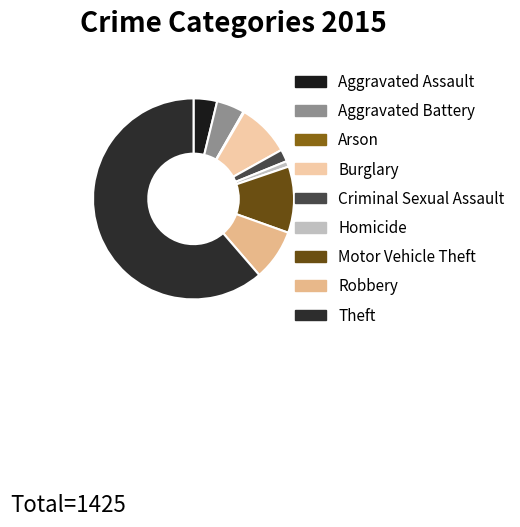

Which slice is the smallest?

Arson